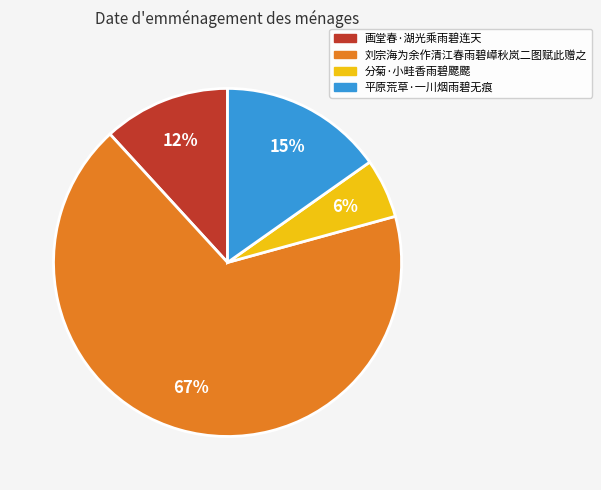

What percentage is the 画堂春·湖光乘雨碧连天 slice, to the nearest percent?

12%